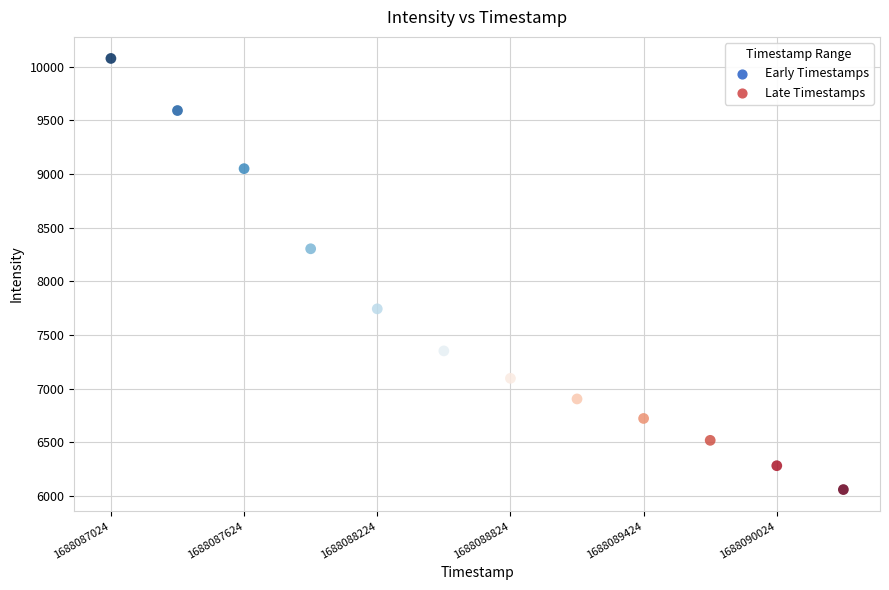

What Y value in the scatter plot is closest to 8068?

8303.7